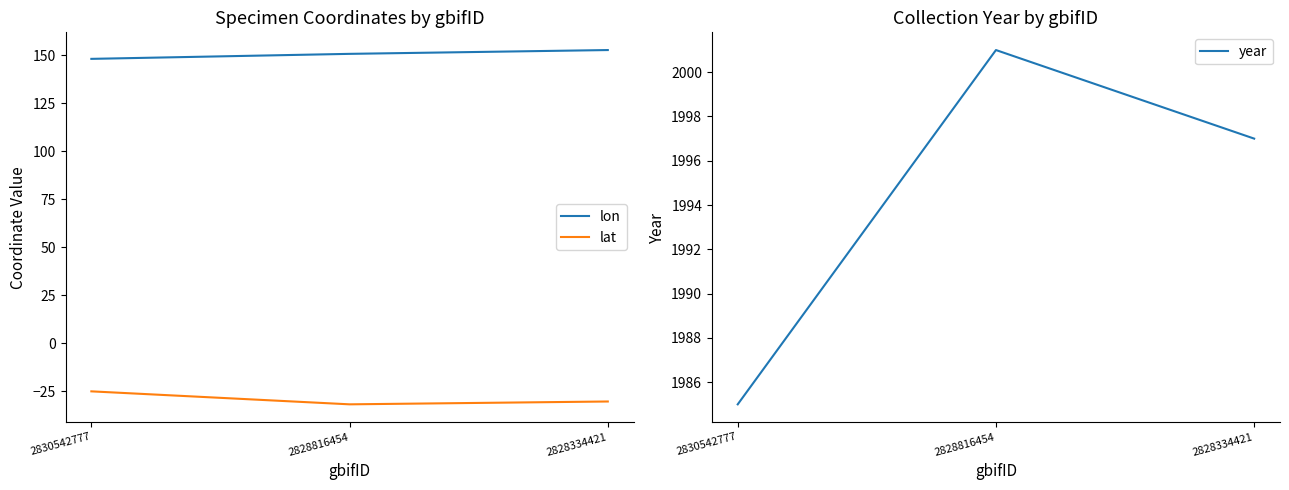

Reading left to right, what are all the values shown in this chart?

lon: 2830542777=148.2	2828816454=150.8	2828334421=152.8
lat: 2830542777=-25.1	2828816454=-31.9	2828334421=-30.4
year: 2830542777=1985.0	2828816454=2001.0	2828334421=1997.0